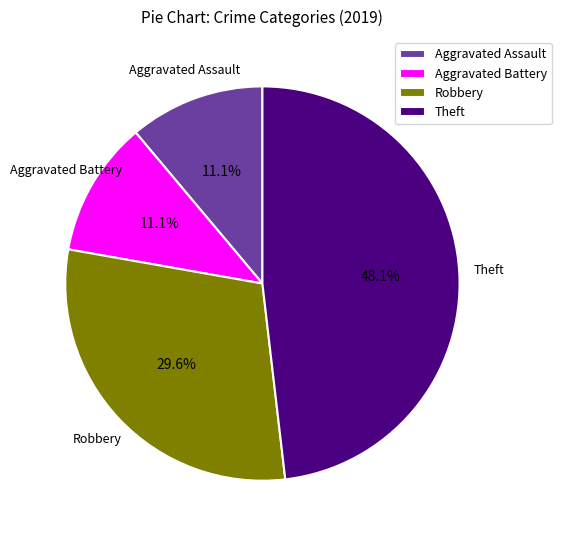

Combined, what portion of the pie is Aggravated Battery and Theft?

59.3%